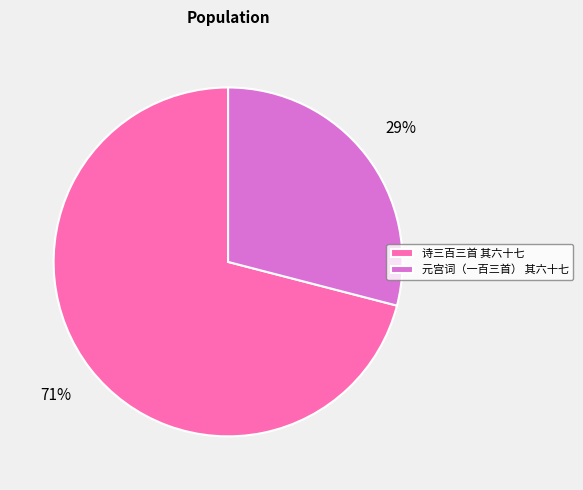

To the nearest percent, what portion does 元宫词（一百三首） 其六十七 represent?

29%